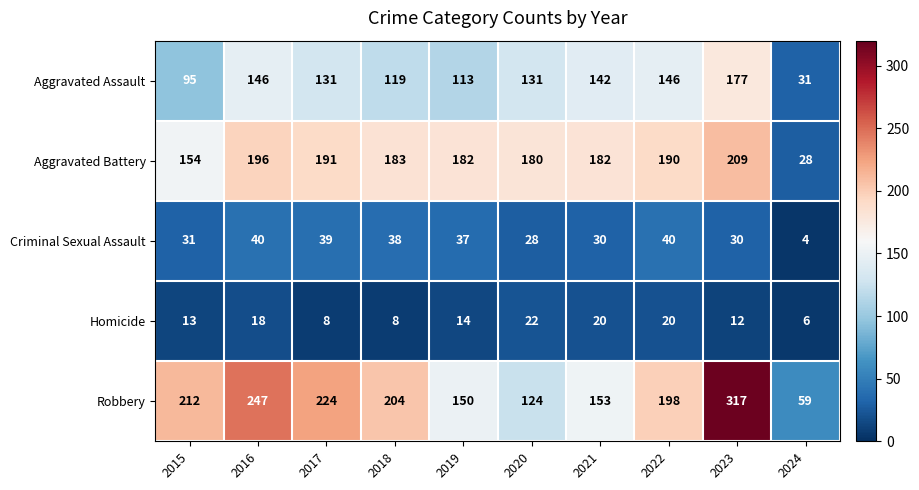

What is the average value of the Aggravated Assault series?

123